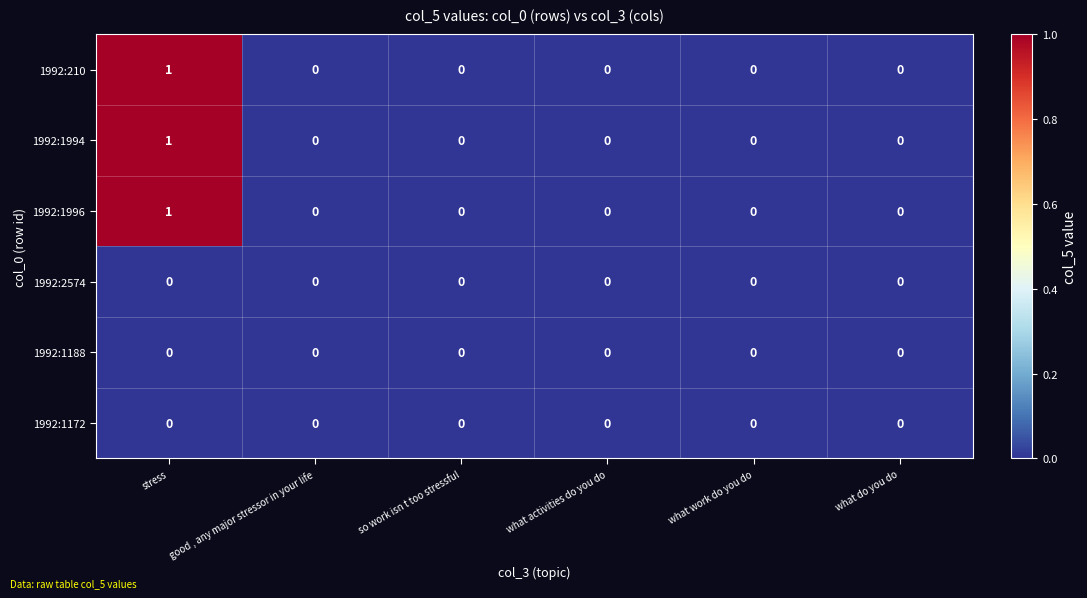

How many 1992:210 values are between 0 and 1?

6